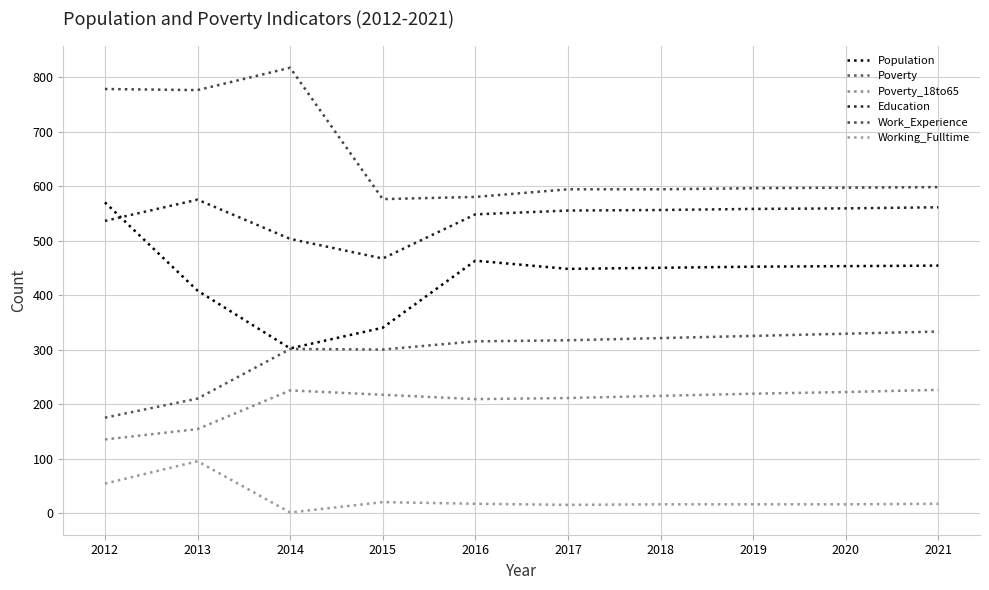

Reading right to left, transcribe all the data shown in this chart.

Population: 2021=454	2020=453	2019=452	2018=450	2017=448	2016=463	2015=340	2014=302	2013=408	2012=570
Poverty: 2021=333	2020=329	2019=325	2018=321	2017=317	2016=315	2015=300	2014=301	2013=210	2012=175
Poverty_18to65: 2021=226	2020=222	2019=219	2018=215	2017=211	2016=209	2015=217	2014=225	2013=154	2012=135
Education: 2021=561	2020=559	2019=558	2018=556	2017=555	2016=548	2015=467	2014=503	2013=575	2012=536
Work_Experience: 2021=598	2020=597	2019=596	2018=594	2017=594	2016=580	2015=576	2014=817	2013=776	2012=778
Working_Fulltime: 2021=17	2020=16	2019=16	2018=16	2017=15	2016=17	2015=20	2014=1	2013=95	2012=54